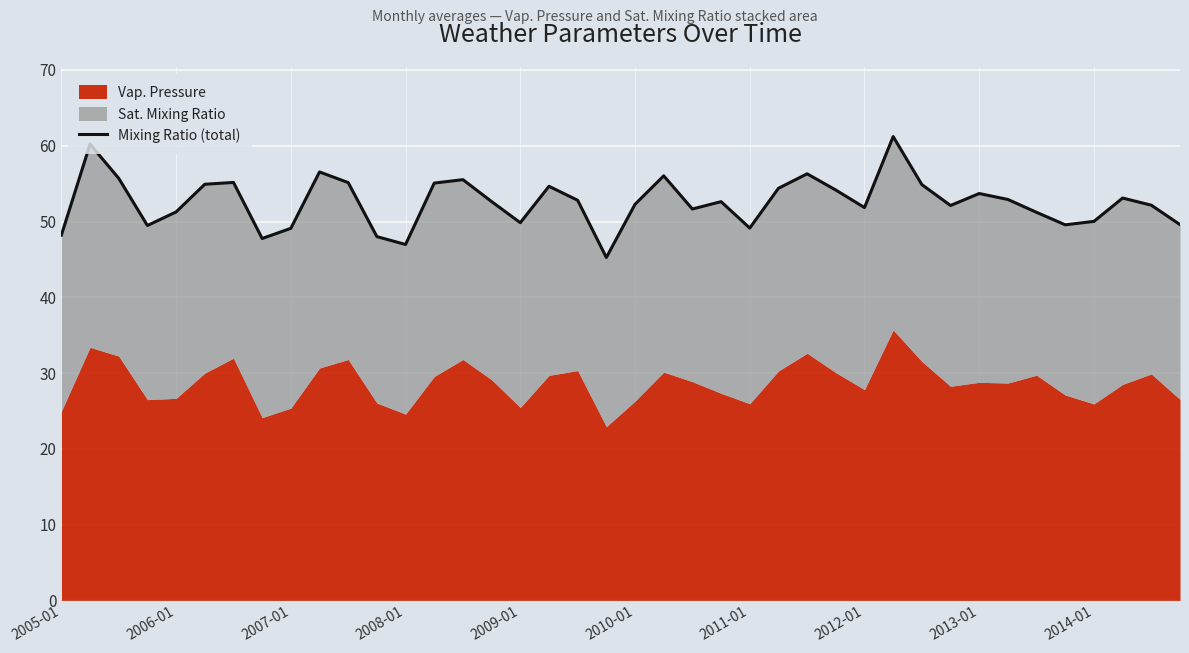

What is the ratio of the value at 37 to the value at 36?

1.1